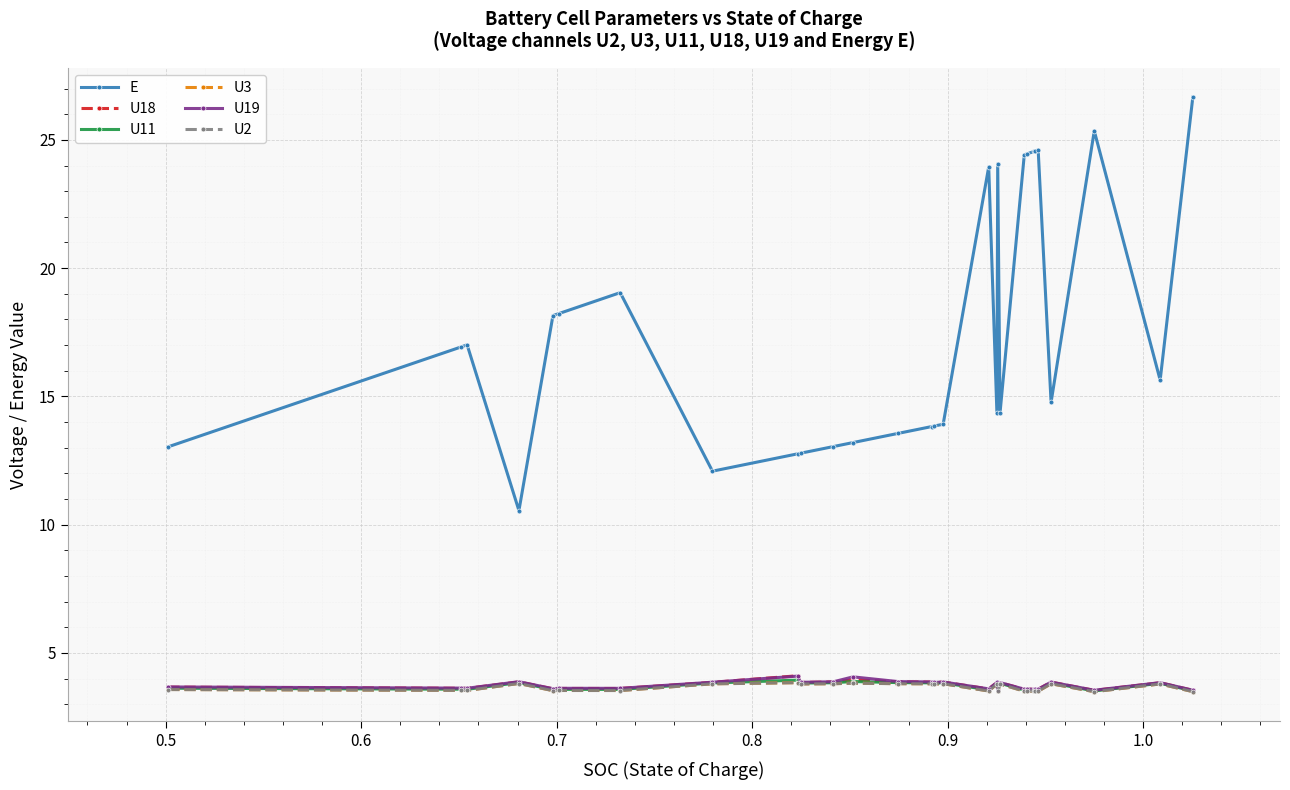

In U19, how many points are higher than both neighbors (excluding endpoints)?

11